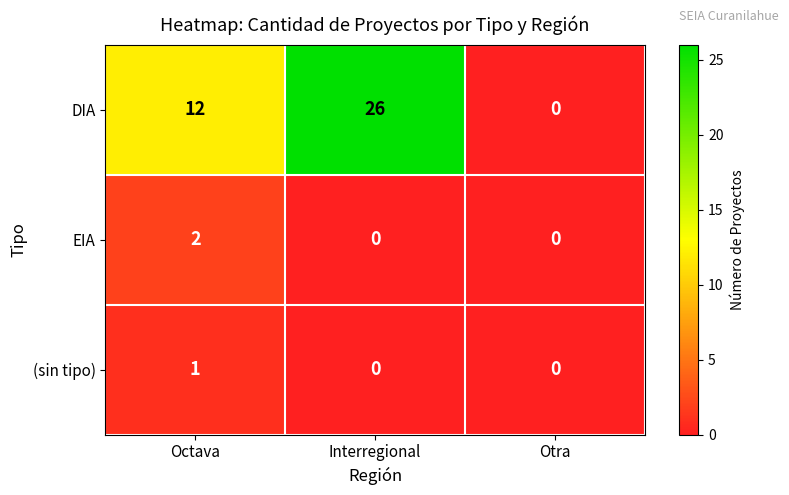

What is the total value across all series at Octava?

15